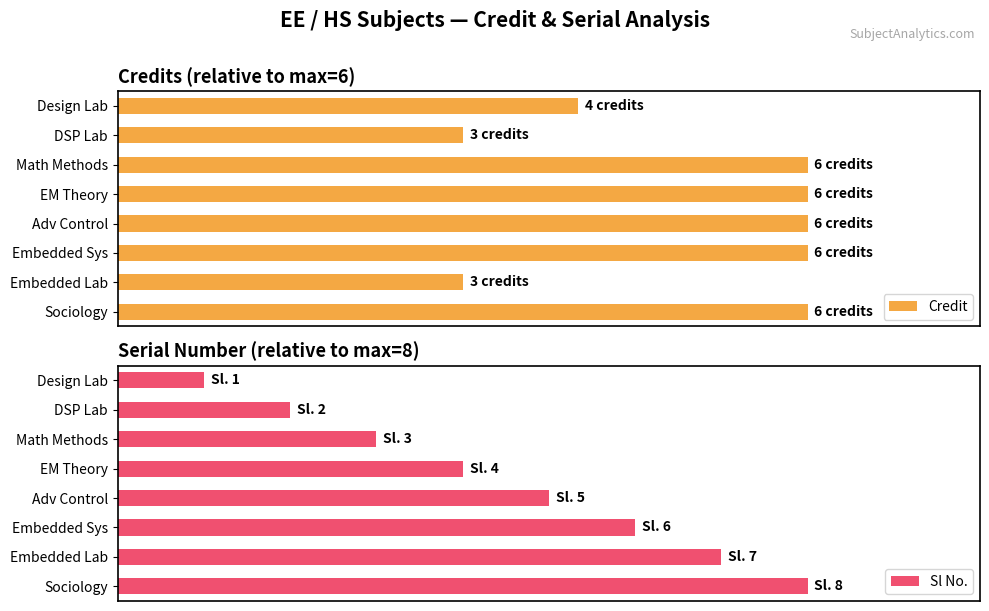

Between Adv Control and Math Methods, which is larger?

Adv Control